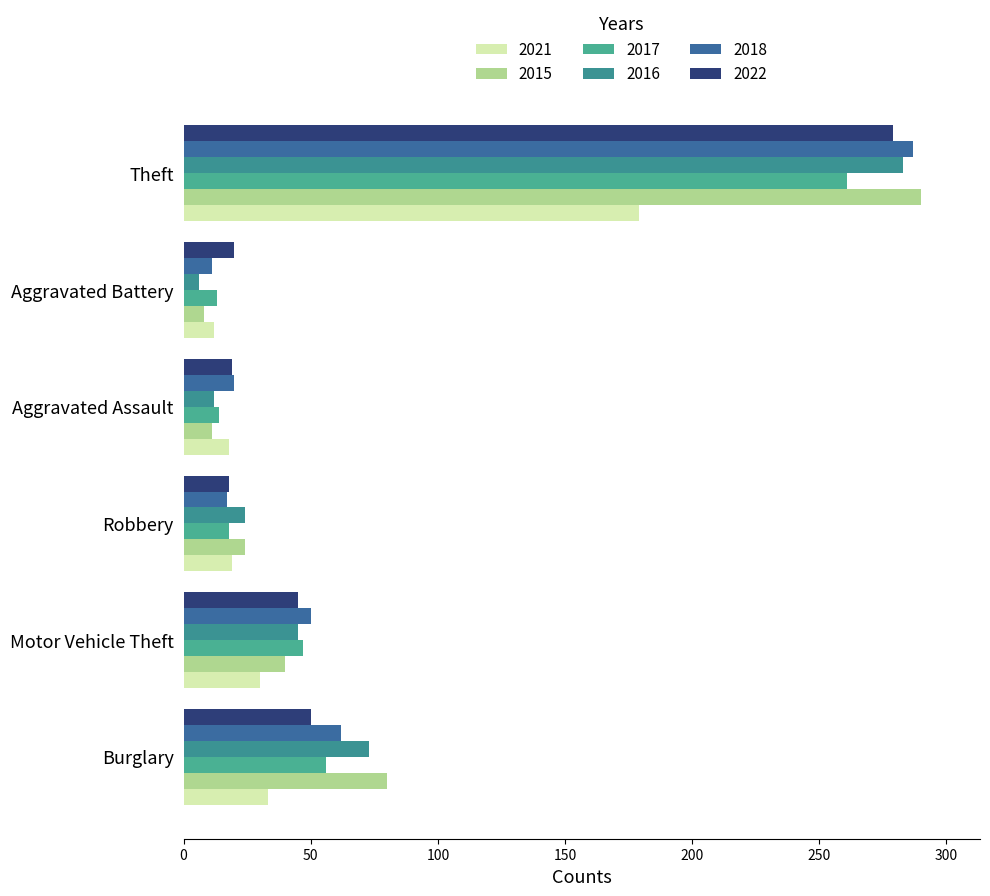

Reading left to right, what are all the values shown in this chart?

2021: Burglary=33	Motor Vehicle Theft=30	Robbery=19	Aggravated Assault=18	Aggravated Battery=12	Theft=179
2015: Burglary=80	Motor Vehicle Theft=40	Robbery=24	Aggravated Assault=11	Aggravated Battery=8	Theft=290
2017: Burglary=56	Motor Vehicle Theft=47	Robbery=18	Aggravated Assault=14	Aggravated Battery=13	Theft=261
2016: Burglary=73	Motor Vehicle Theft=45	Robbery=24	Aggravated Assault=12	Aggravated Battery=6	Theft=283
2018: Burglary=62	Motor Vehicle Theft=50	Robbery=17	Aggravated Assault=20	Aggravated Battery=11	Theft=287
2022: Burglary=50	Motor Vehicle Theft=45	Robbery=18	Aggravated Assault=19	Aggravated Battery=20	Theft=279